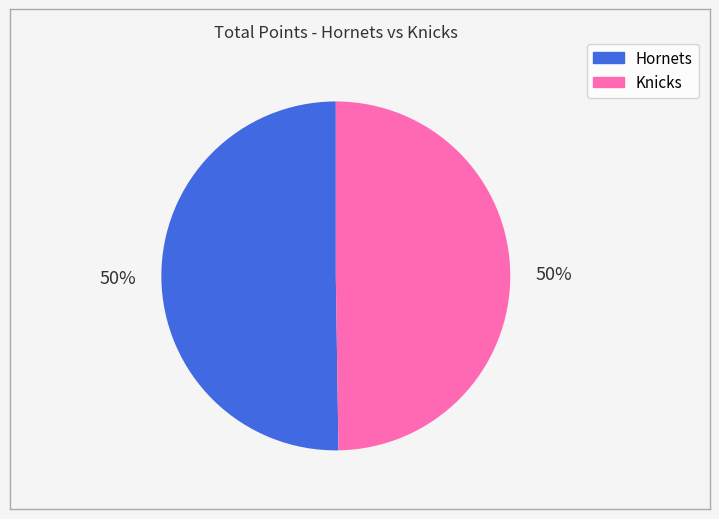

Combined, do Knicks and Hornets account for over 50%?

Yes